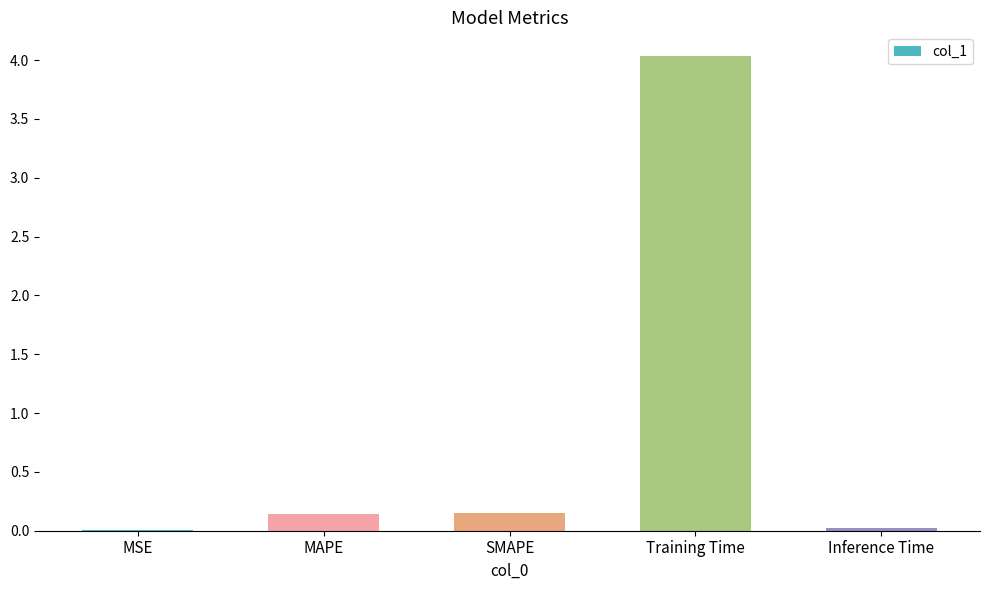

Which label corresponds to the largest value in the chart?

Training Time